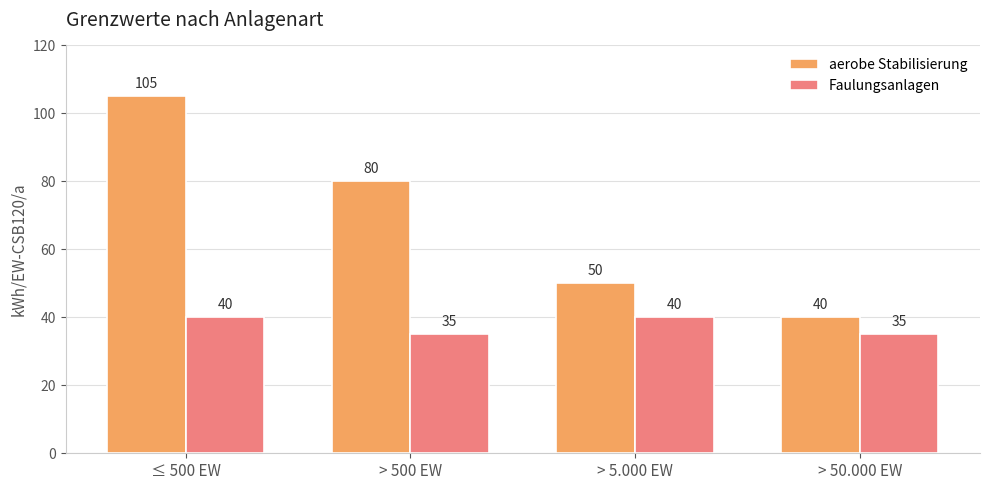

At which category is the sum across all series the highest?

≤ 500 EW